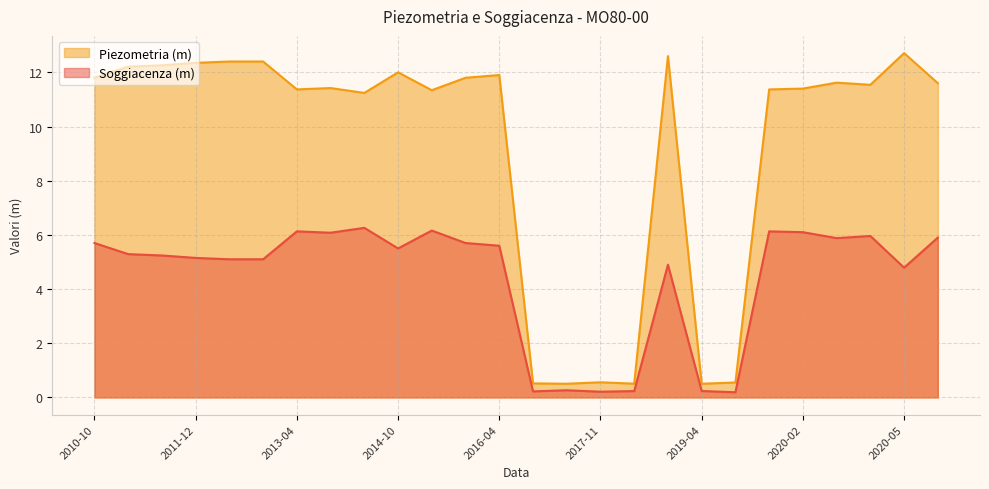

Which label corresponds to the largest value in the chart?

2020-05